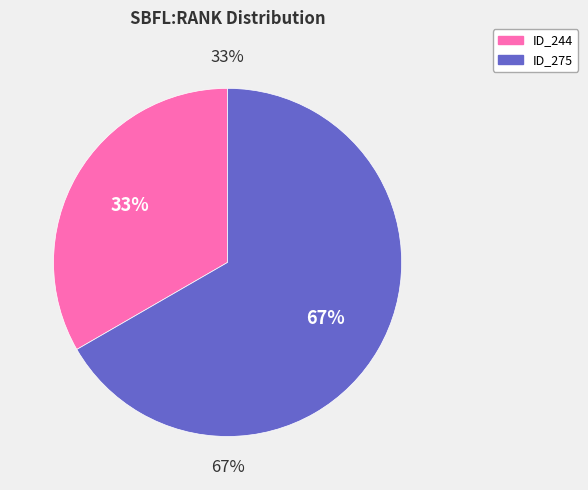

What percentage do _MultipleBugs_.NOB_1.ID_275 and _MultipleBugs_.NOB_1.ID_244 together represent?

100.0%